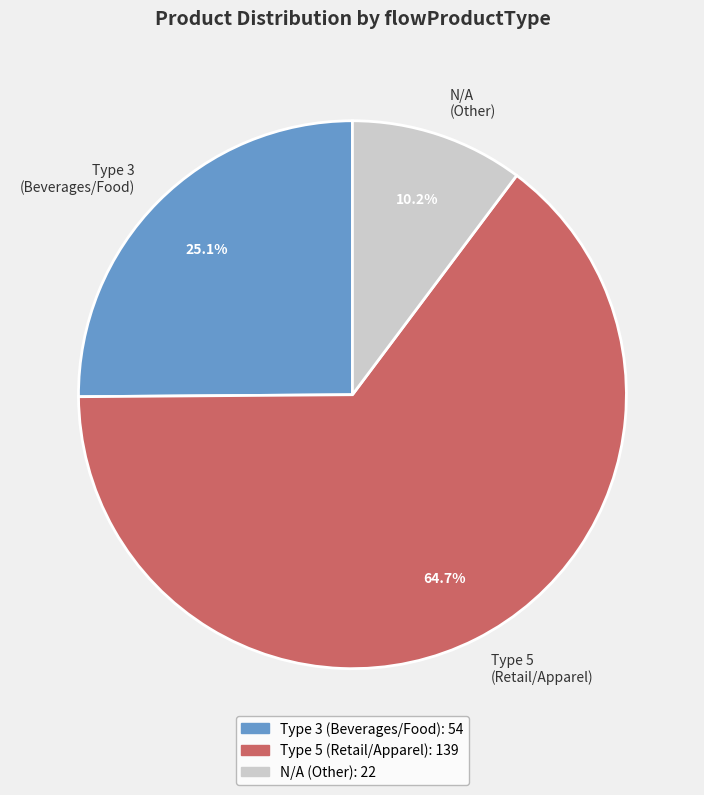

Which category has the biggest portion of the pie?

Type 5 (Retail/Apparel)